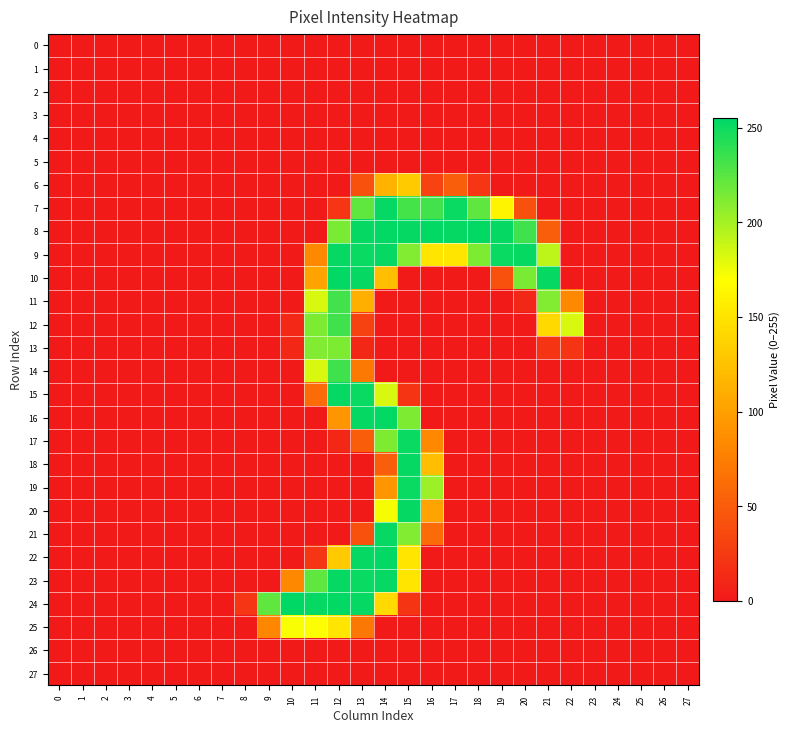

At 10, list the series in order from largest to smallest.

row_24, row_25, row_23, row_12, row_13, row_0, row_1, row_2, row_3, row_4, row_5, row_6, row_7, row_8, row_9, row_10, row_11, row_14, row_15, row_16, row_17, row_18, row_19, row_20, row_21, row_22, row_26, row_27